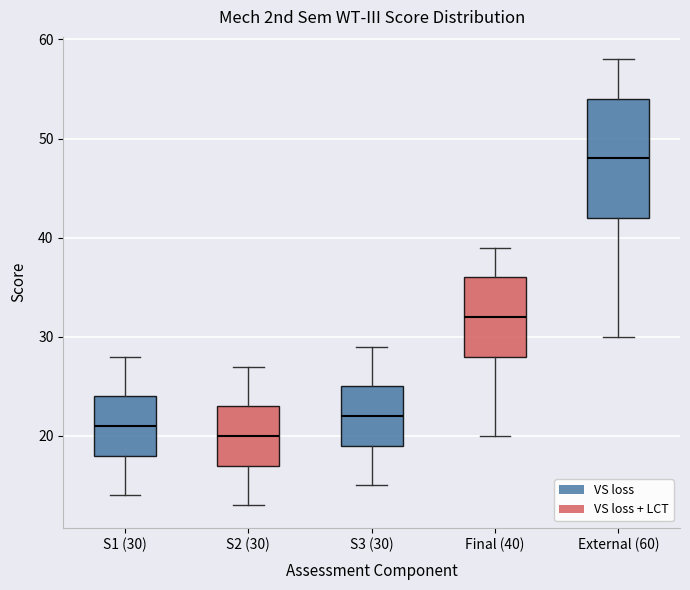

Which box is the tallest, from its lower edge to its upper edge?

External (60)